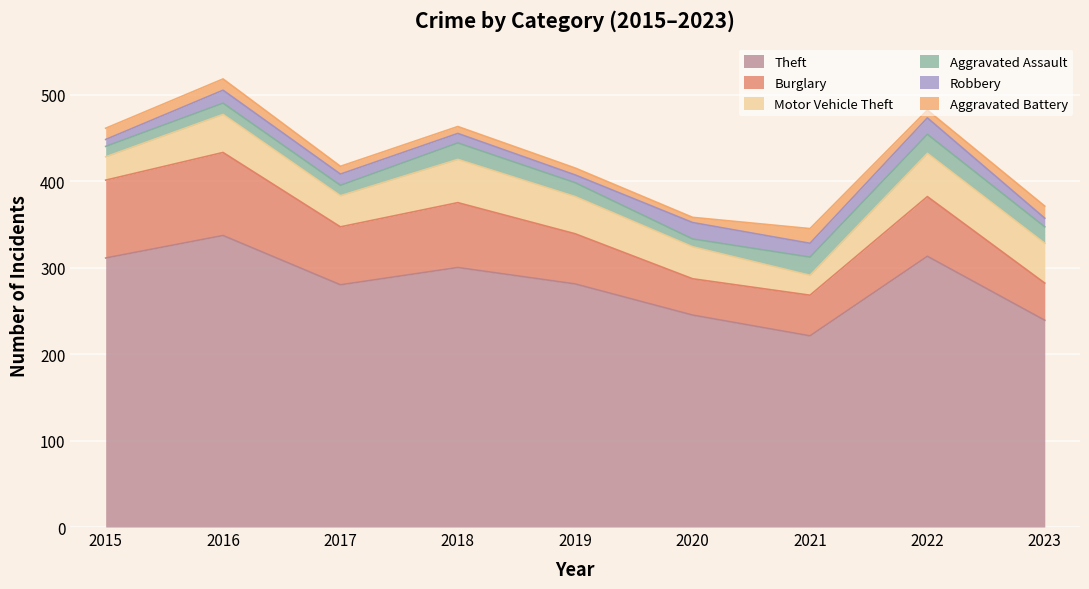

What is the difference between the second highest and minimum values in the Motor Vehicle Theft series?

27